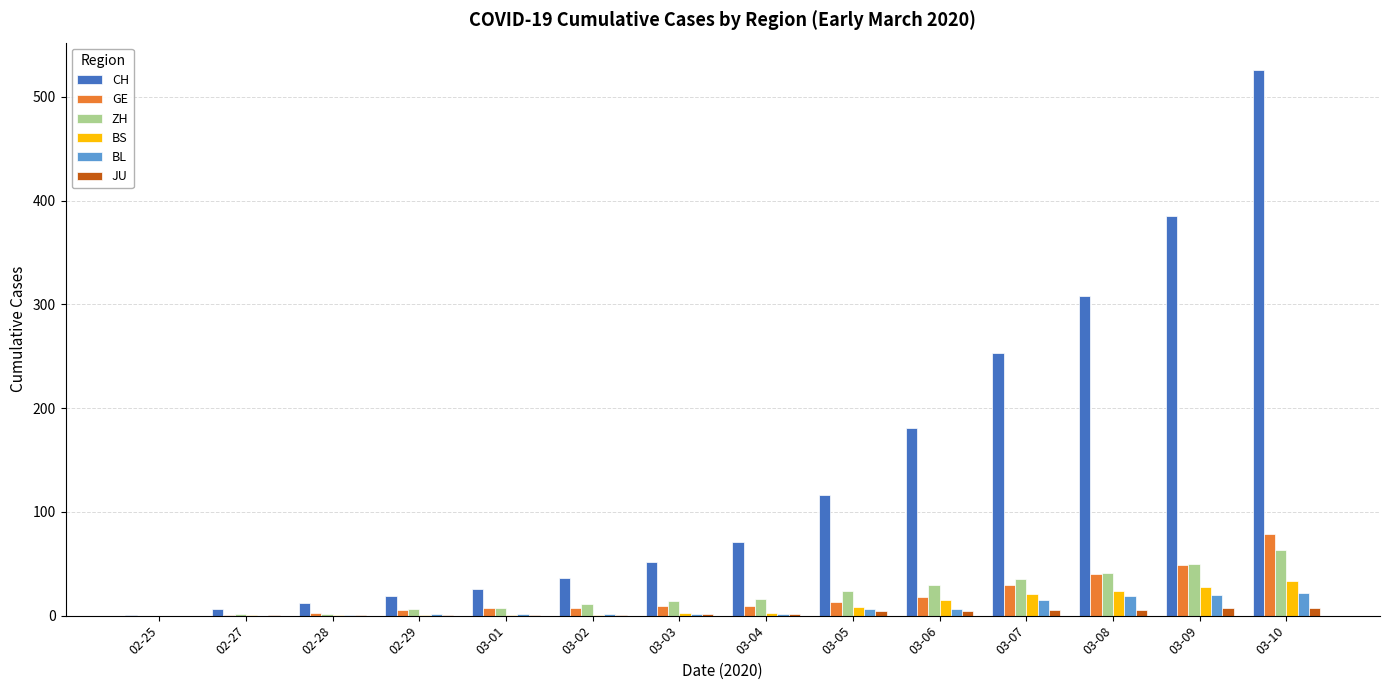

At which category is the sum across all series the highest?

03-10